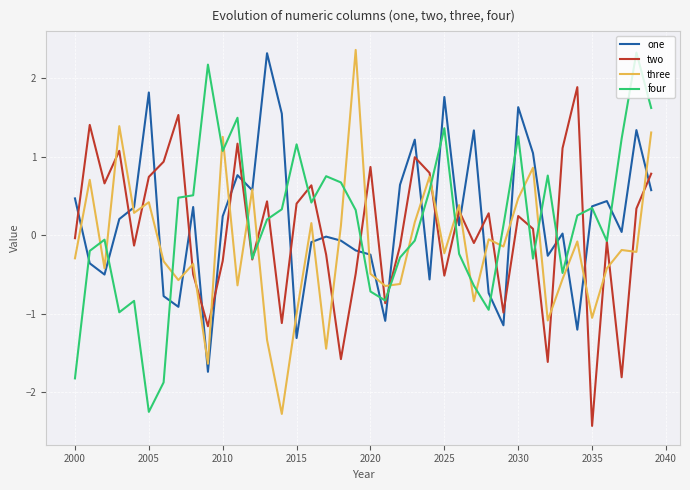

How many interior local peaks does the one series have?

12